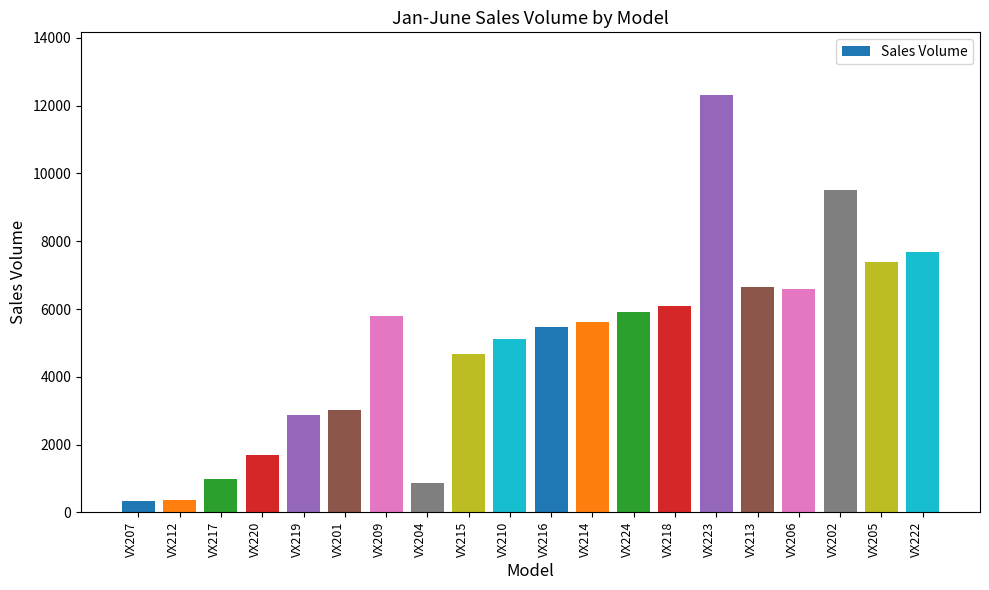

Is it true that the value at VX224 is 8682?

False